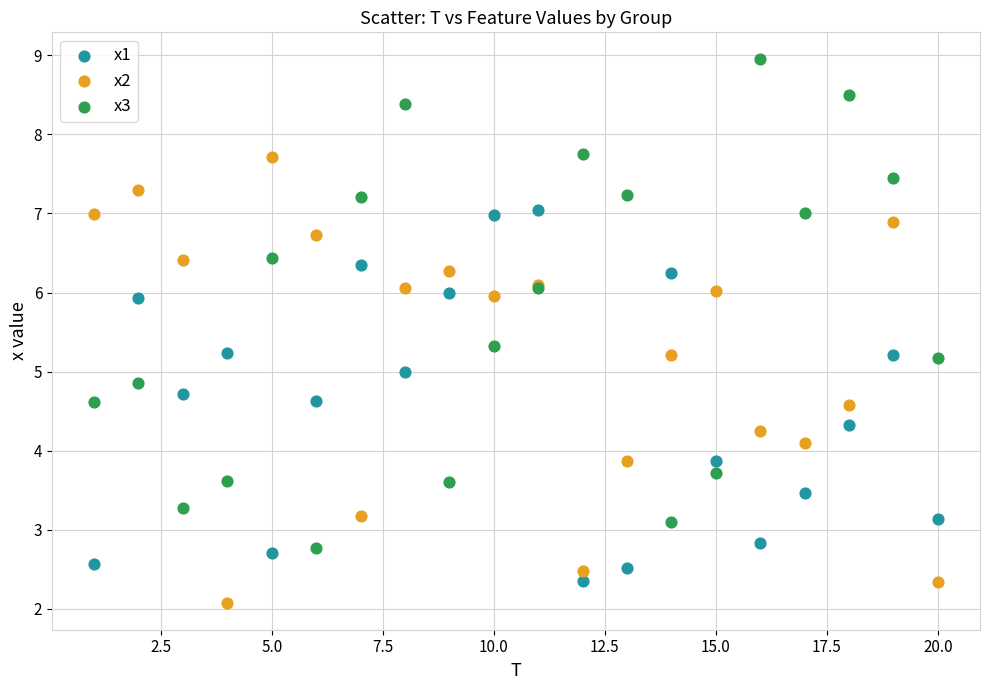

What is the X range (max minus min) for the scatter plot?

19.0